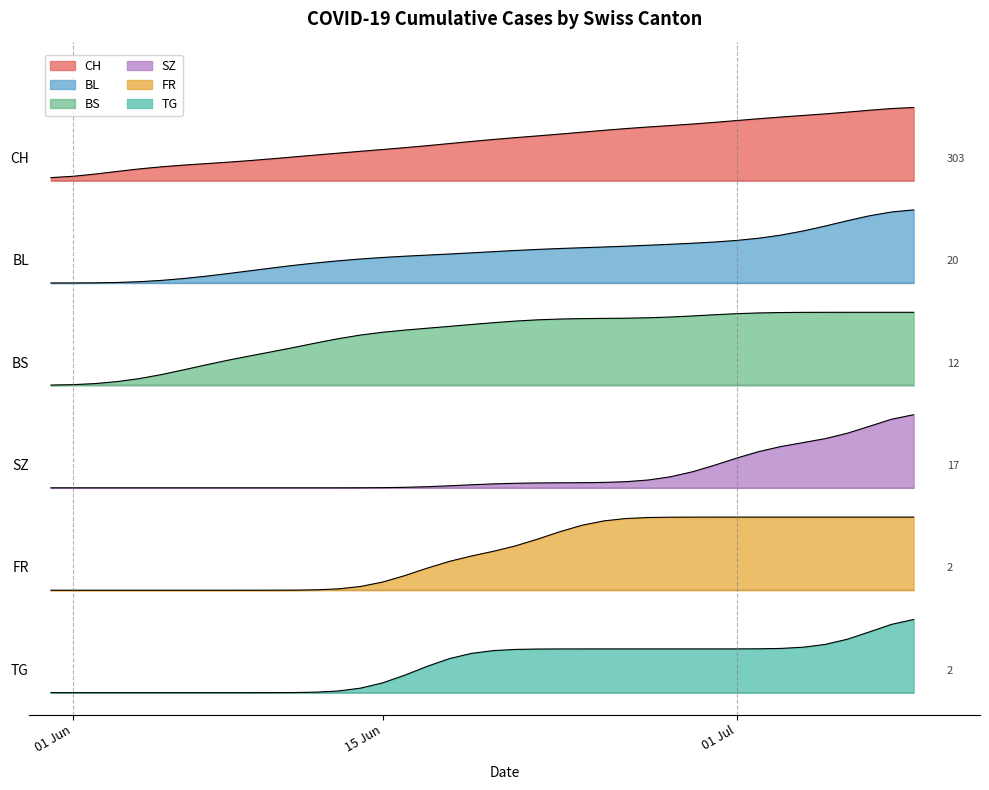

The value of BL at 32 is 6.2. True or false?

True